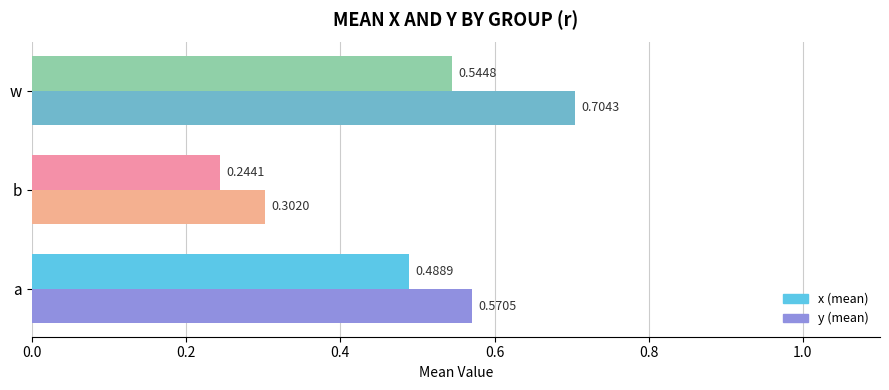

Which label corresponds to the smallest value in the chart?

b